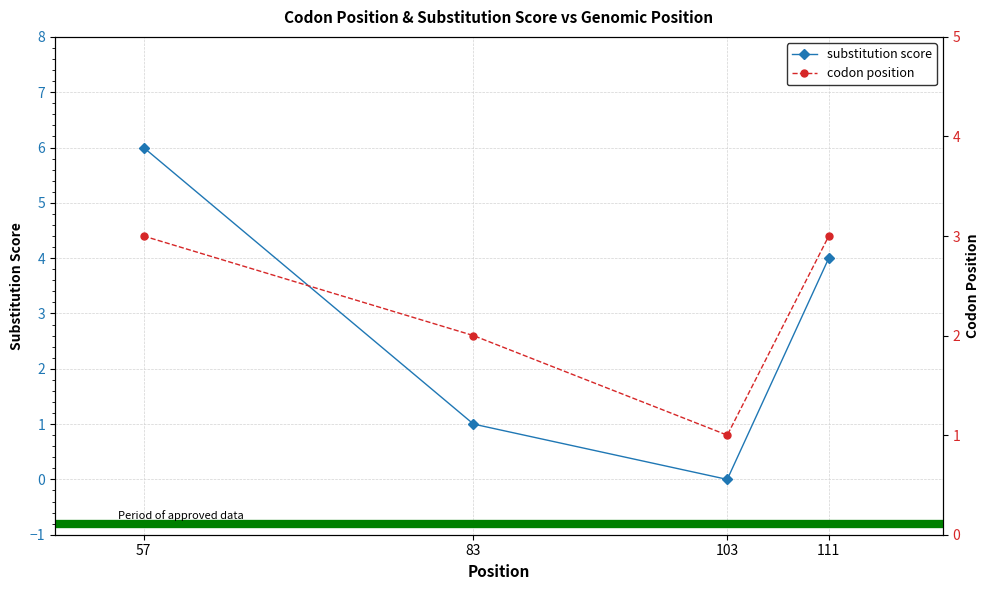

Is the value of codon position at 83 greater than the value of substitution score at 83?

Yes